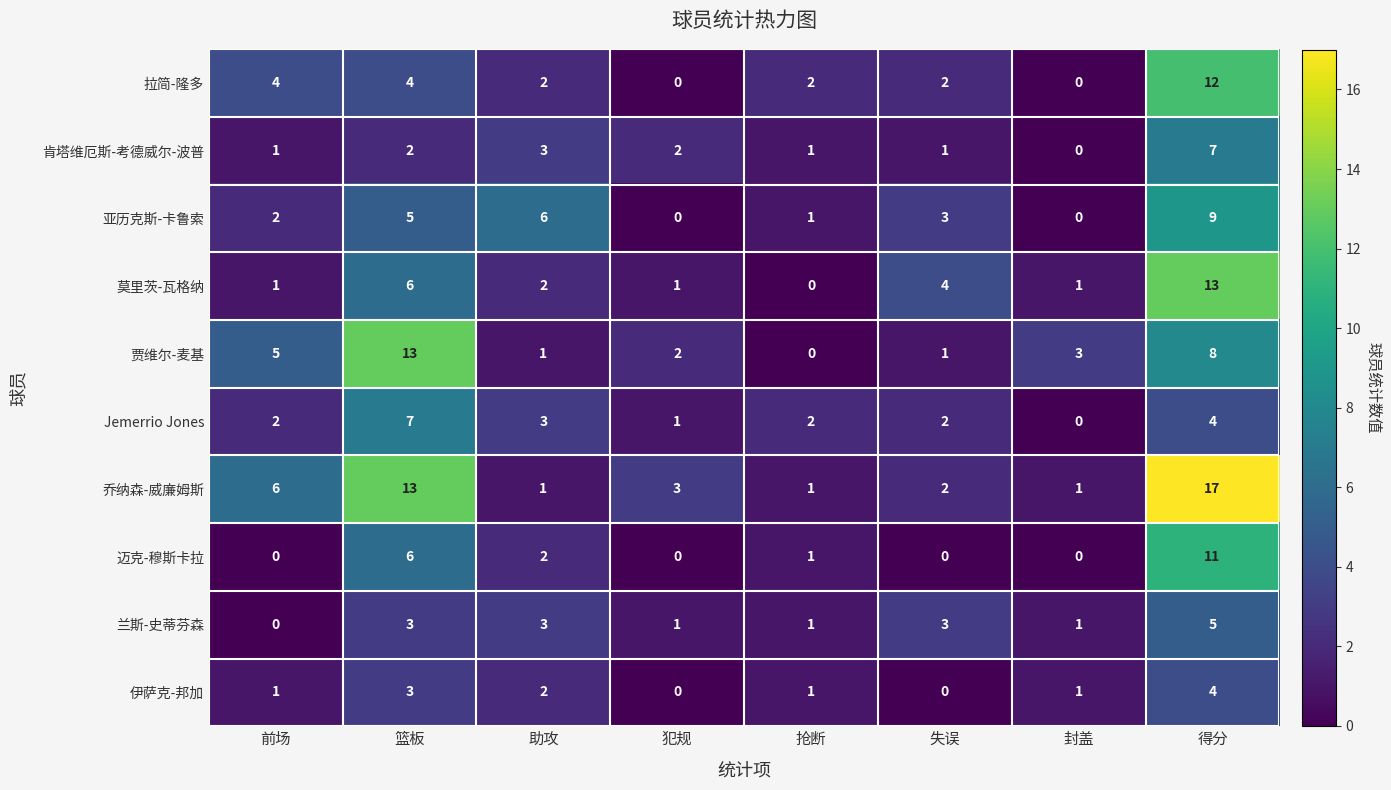

Which series has the widest spread of values?

乔纳森-威廉姆斯